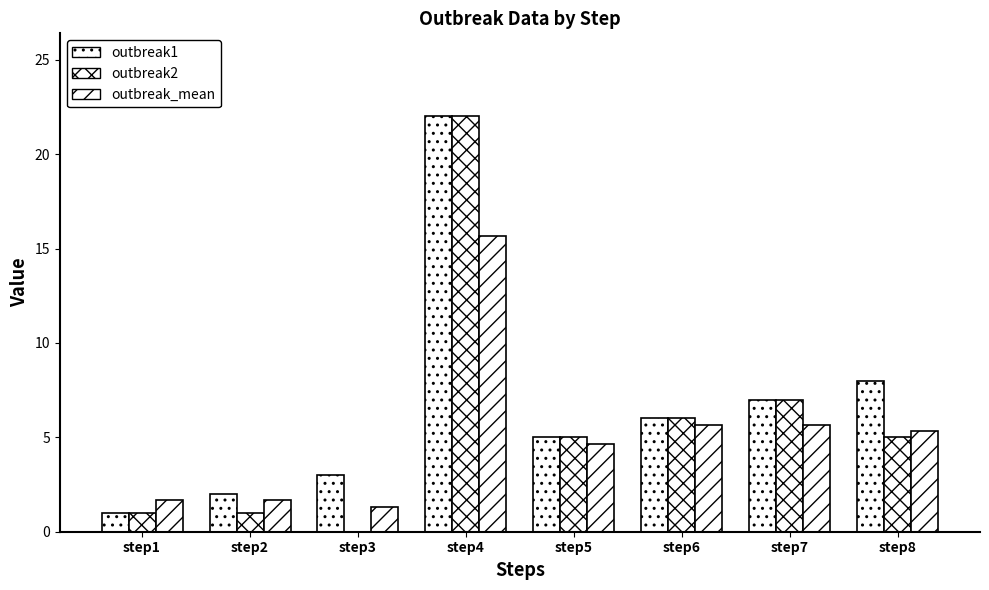

How many groups of bars are there?

8